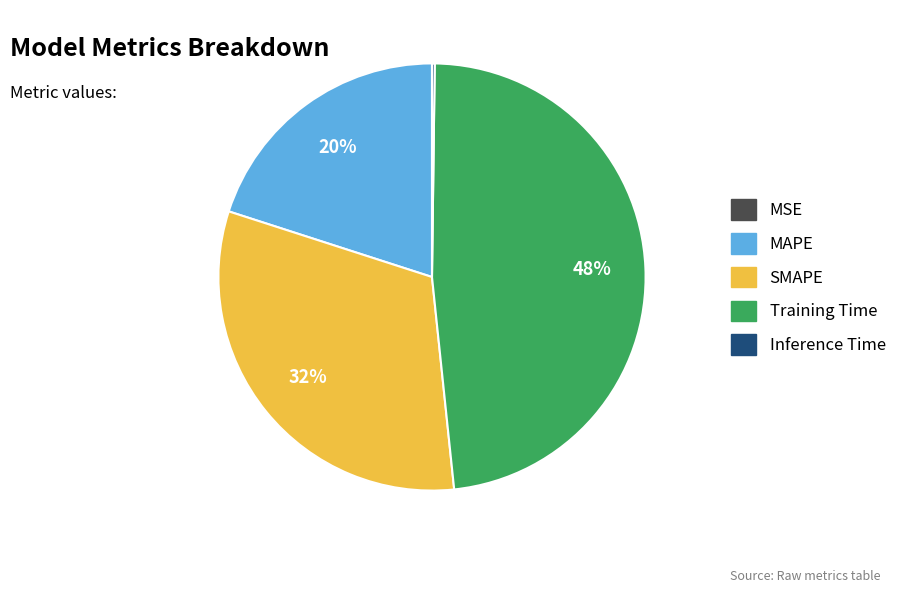

What is the largest slice in the pie chart?

Training Time